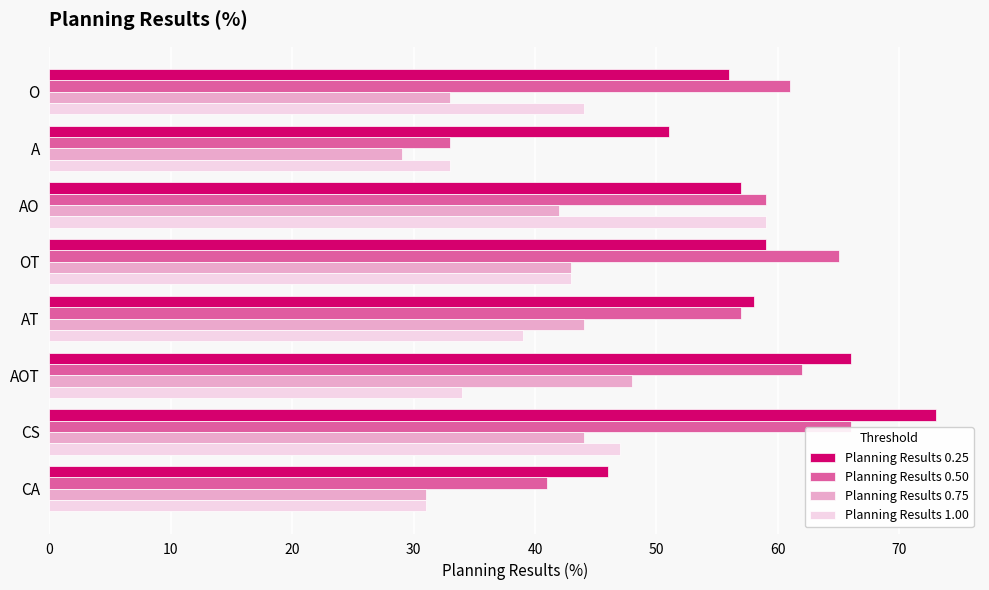

At which category is the sum across all series the highest?

CS